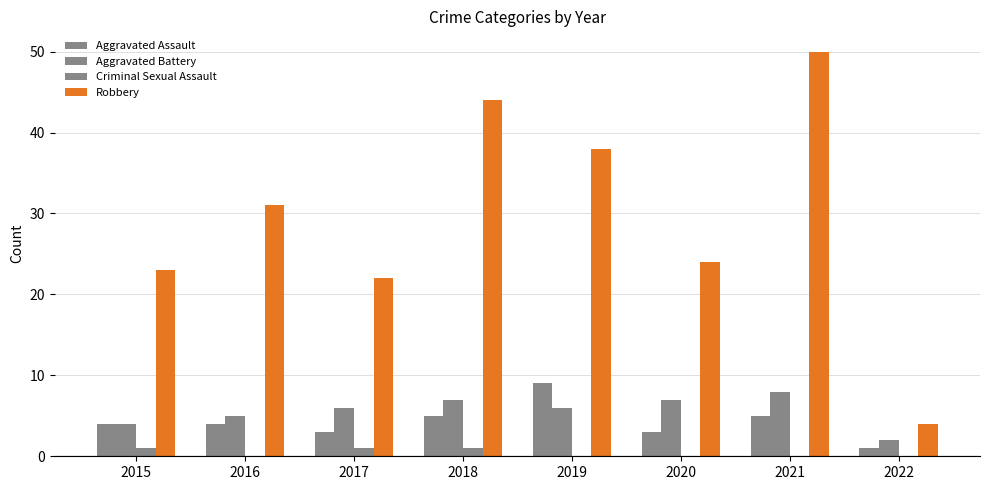

How many series are shown in this chart?

4